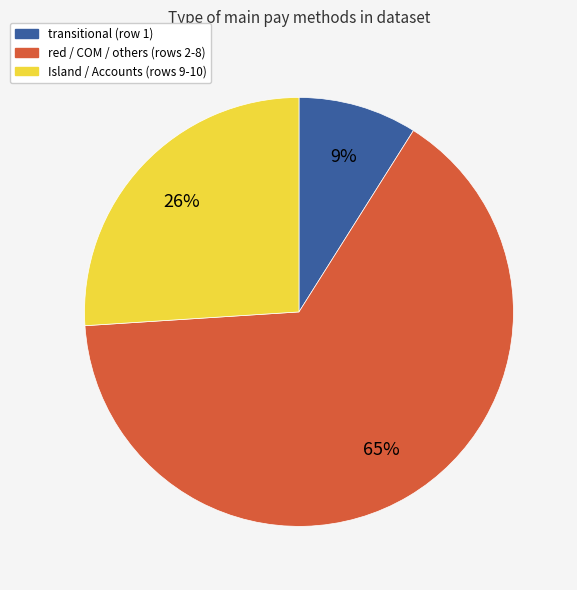

To the nearest percent, what is the difference between the largest and smallest slice percentages?

56%